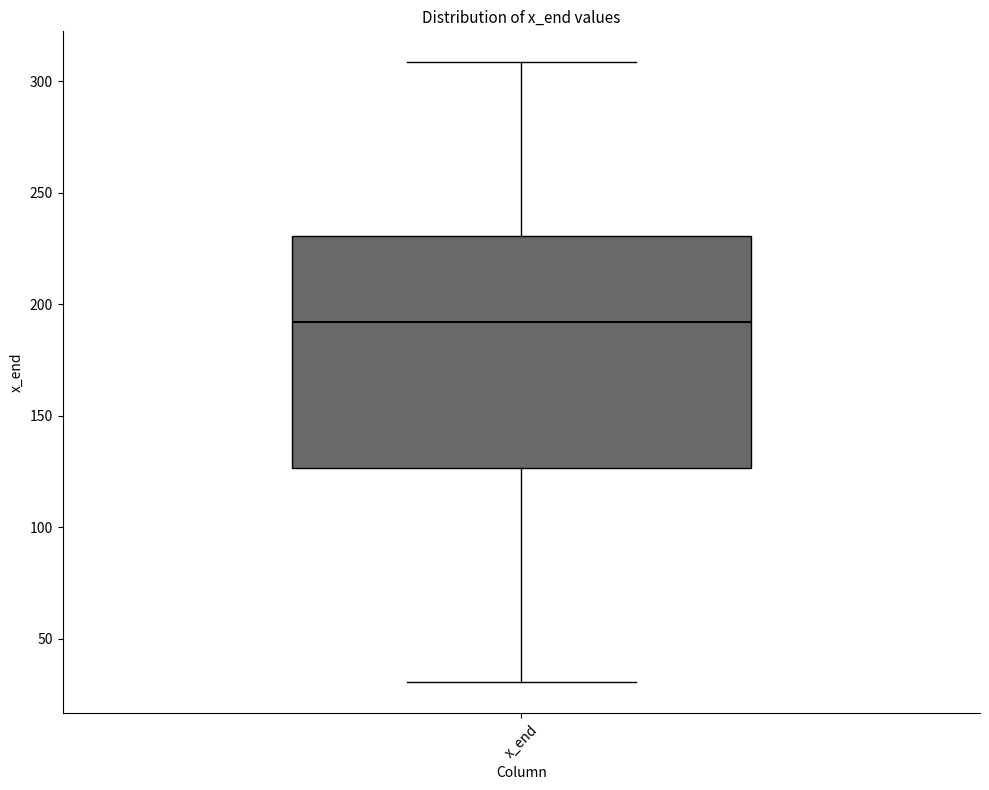

Read this box plot against the y-axis: the position of the median line, the range covered by the box, and the ends of both whiskers. The values are not printed on the chart, so give them approximately, as read against the axis.

median 190, box 125 to 230, whiskers 30 to 310